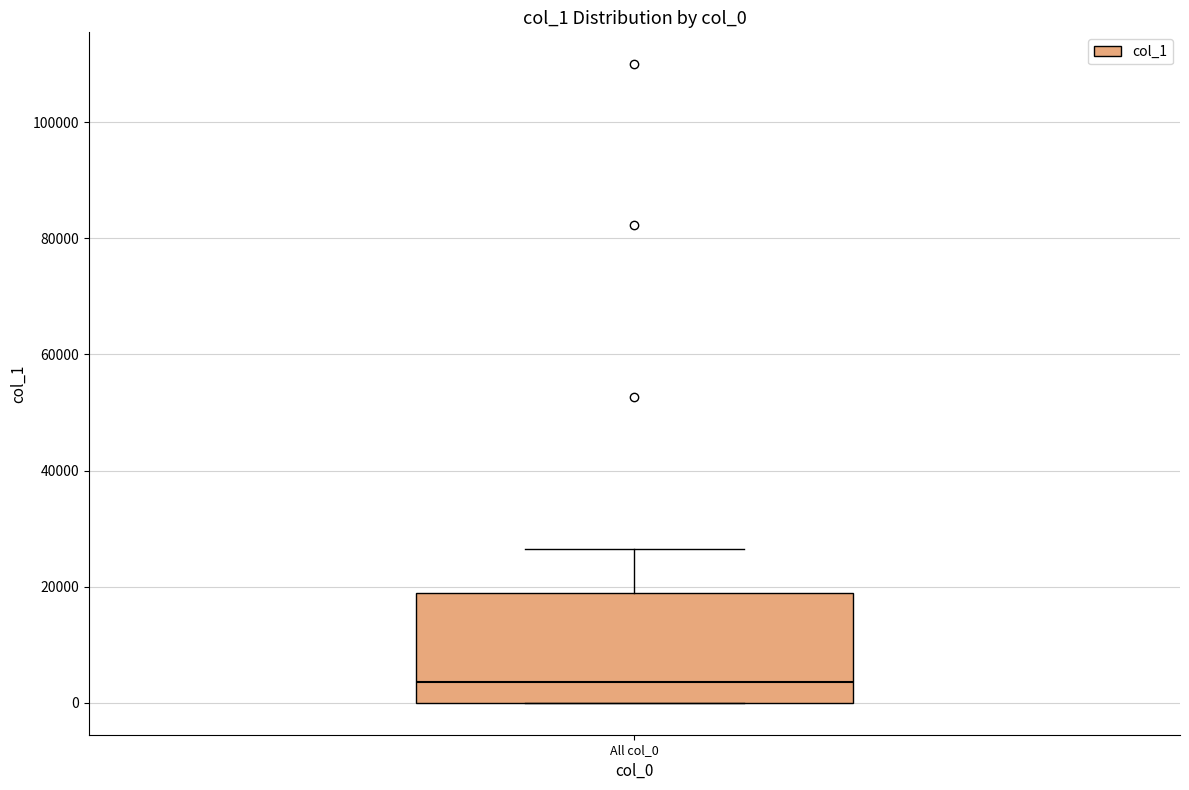

Where is the upper edge of the box for All col_0 on the y-axis? The values are not printed on the chart, so give them approximately, as read against the axis.

18000